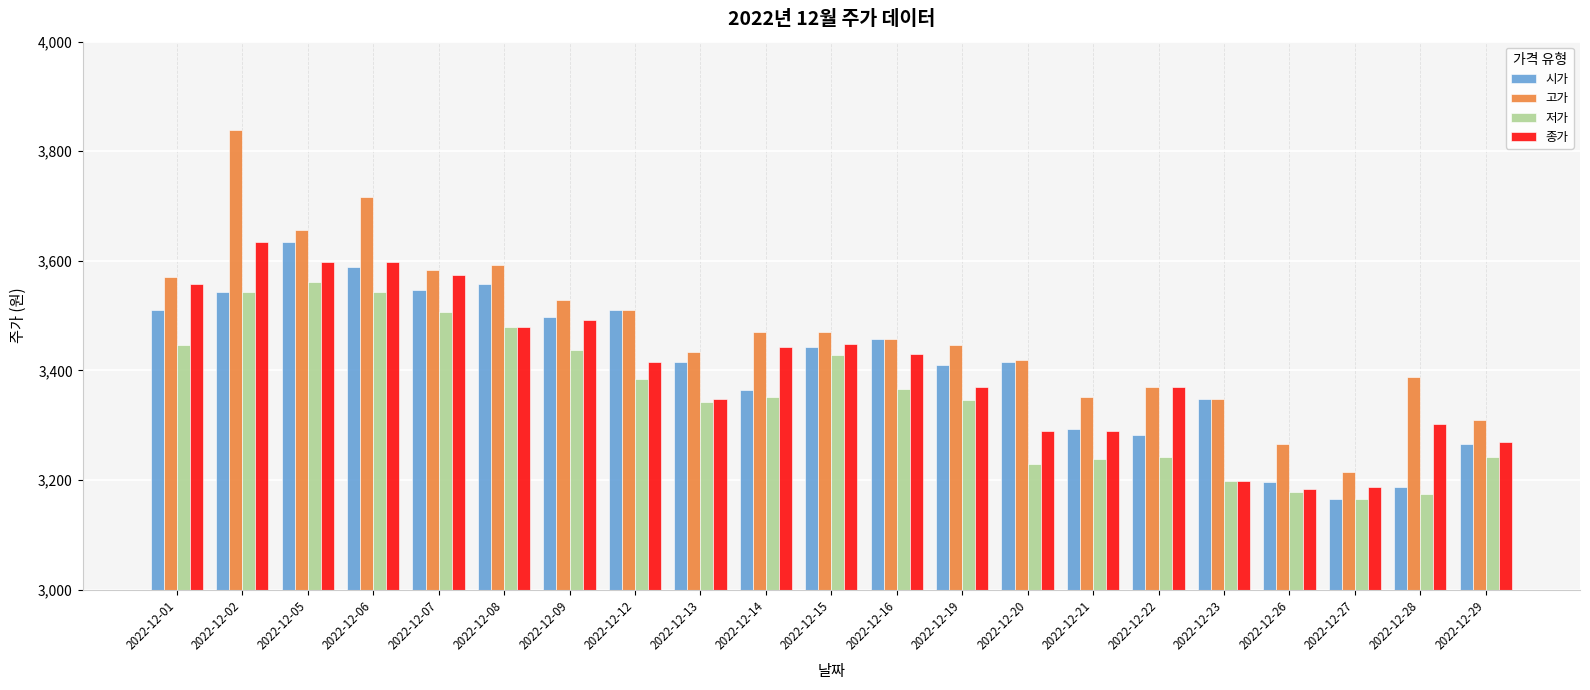

How many groups of bars are there?

21